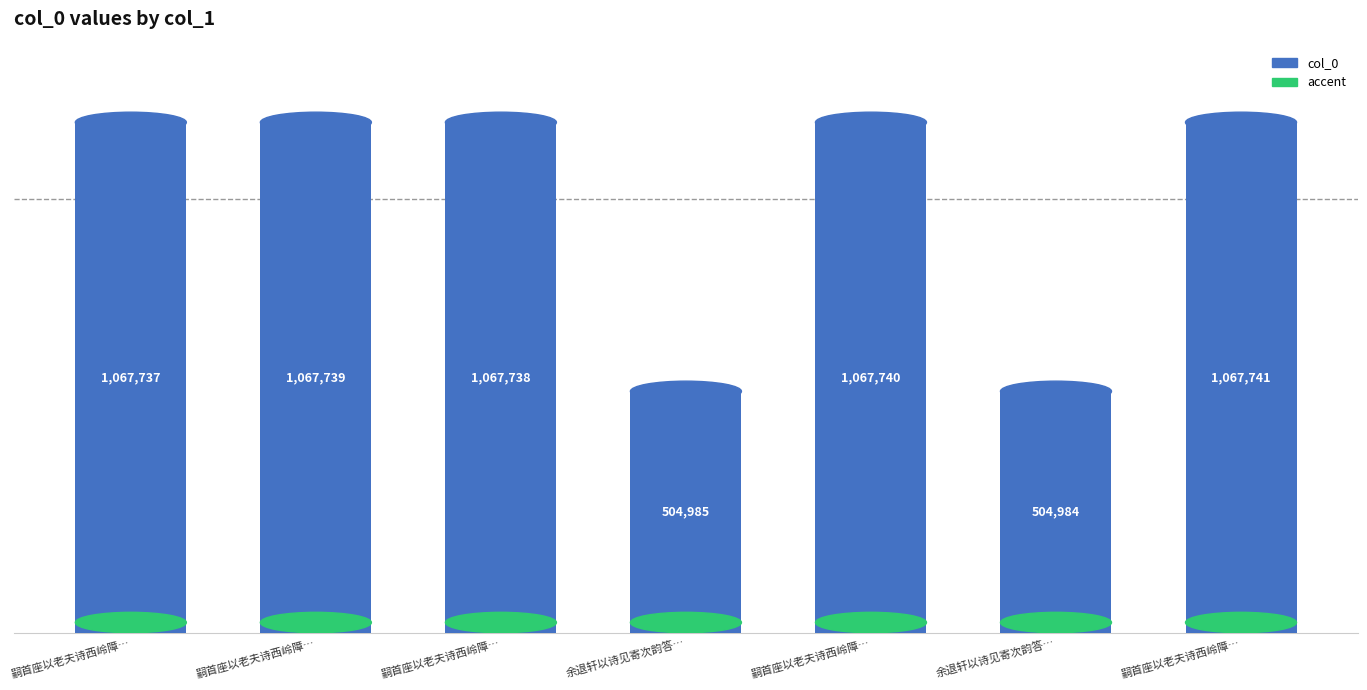

What is the maximum value shown in the chart?

1067741